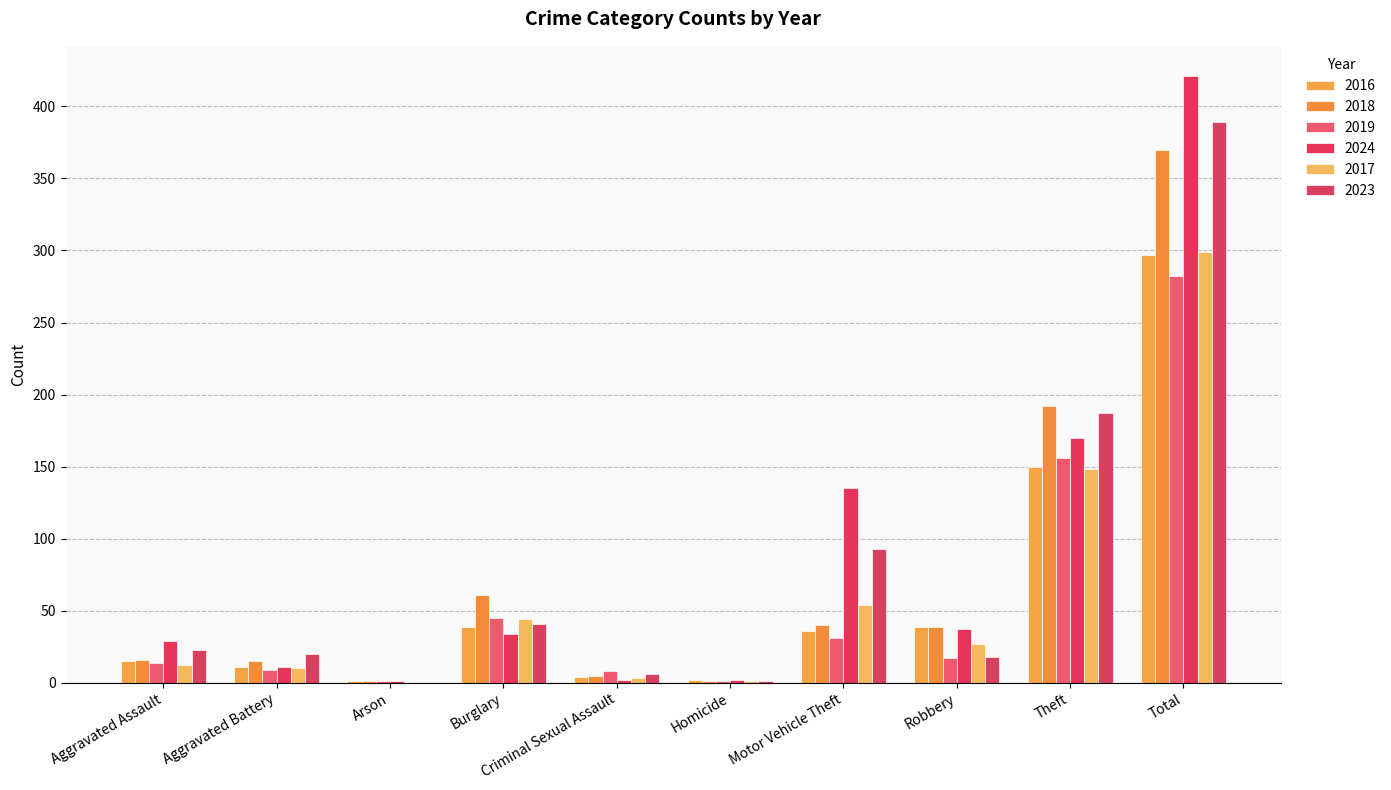

Between Aggravated Battery and Homicide, which is larger?

Aggravated Battery